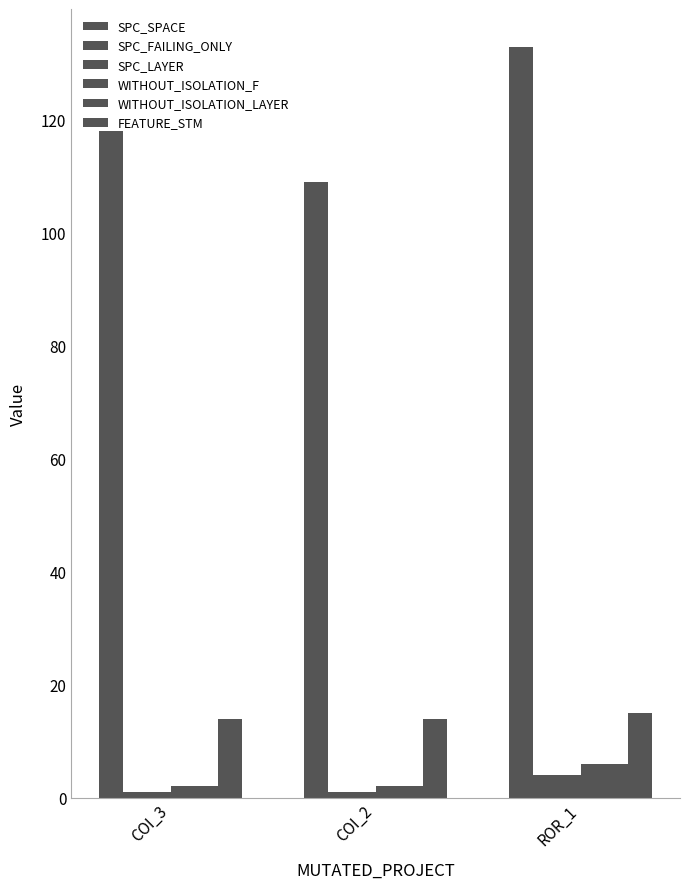

How many bars are there in total?

18